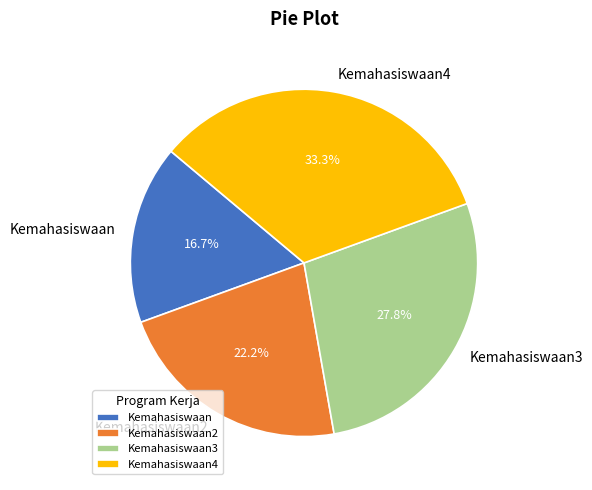

Is there any slice that represents more than half of the pie?

No